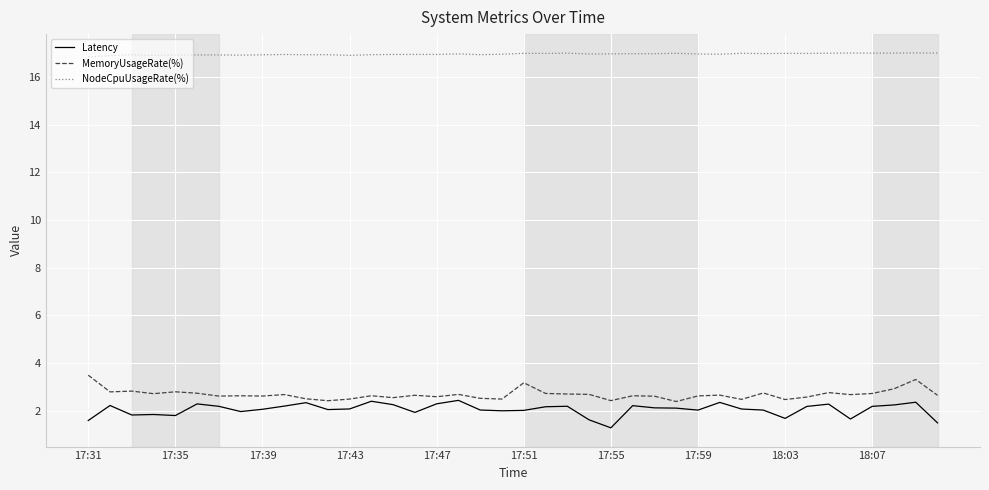

True or false: MemoryUsageRate(%) and NodeCpuUsageRate(%) cross at least once.

False